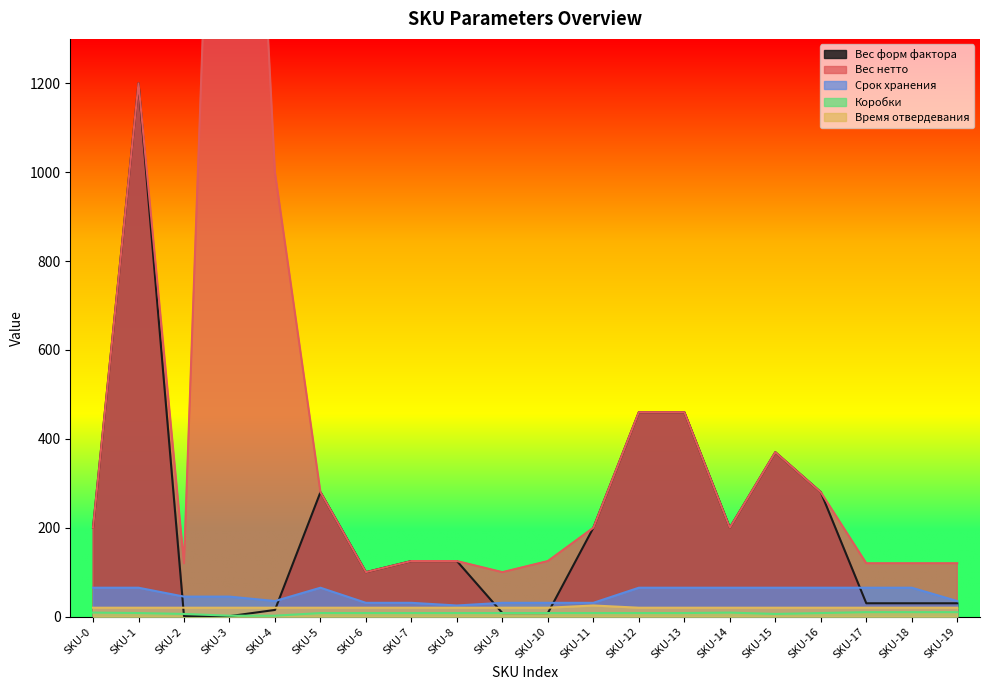

Rank the series at SKU-4 from lowest to highest value.

Коробки, Вес форм фактора, Время отвердевания, Срок хранения, Вес нетто